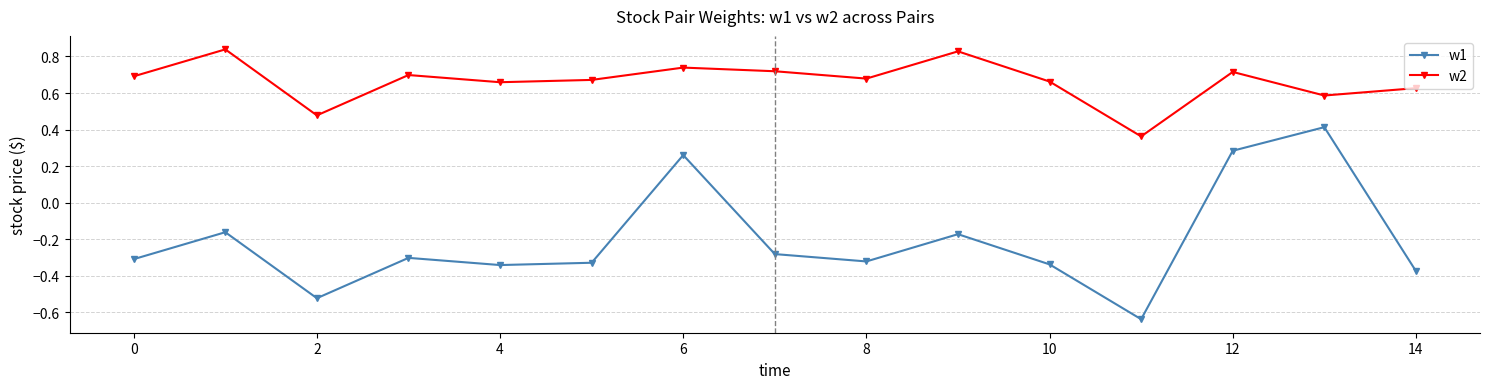

Does the chart have visible grid lines?

Yes